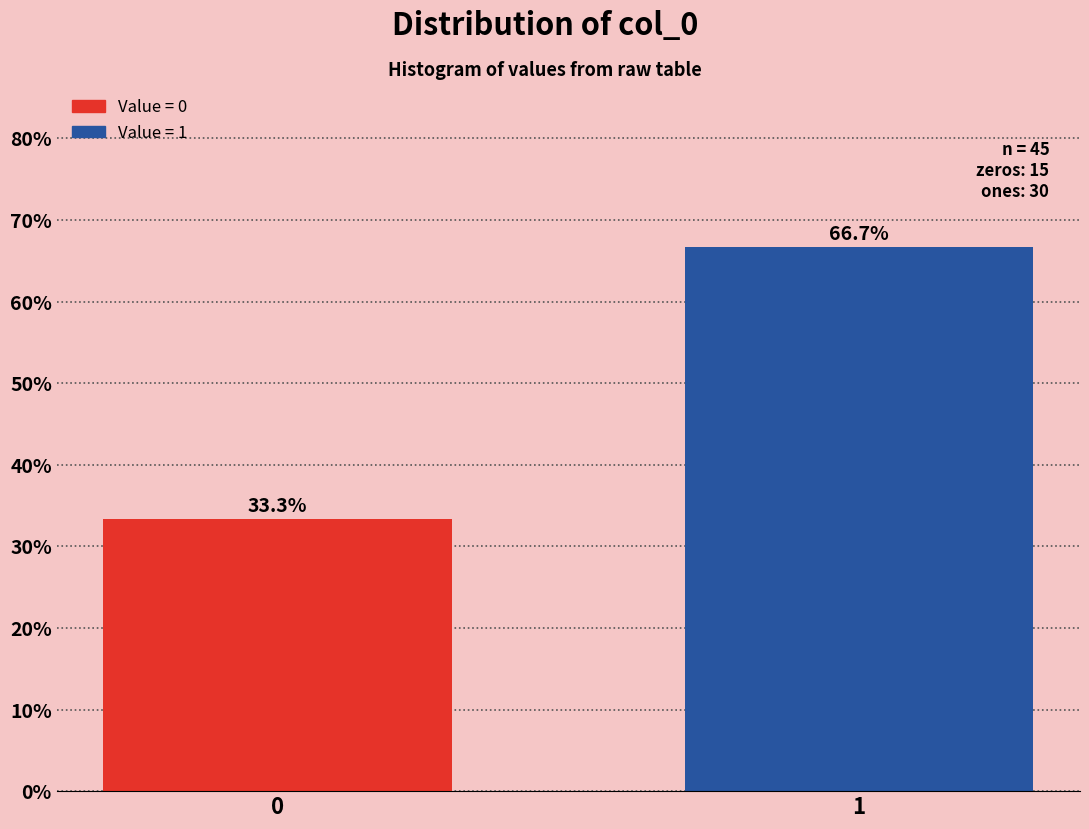

Reading right to left, transcribe all the data shown in this chart.

66.7	33.3